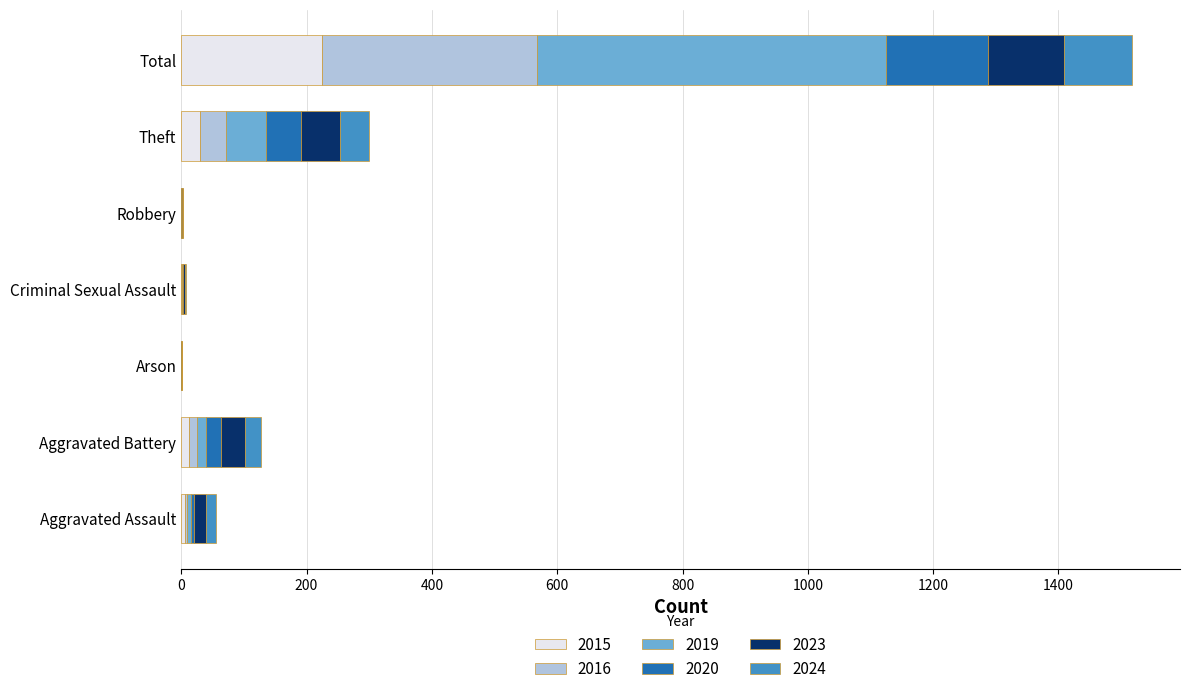

True or false: 2015 has a value of 225 at Total.

True